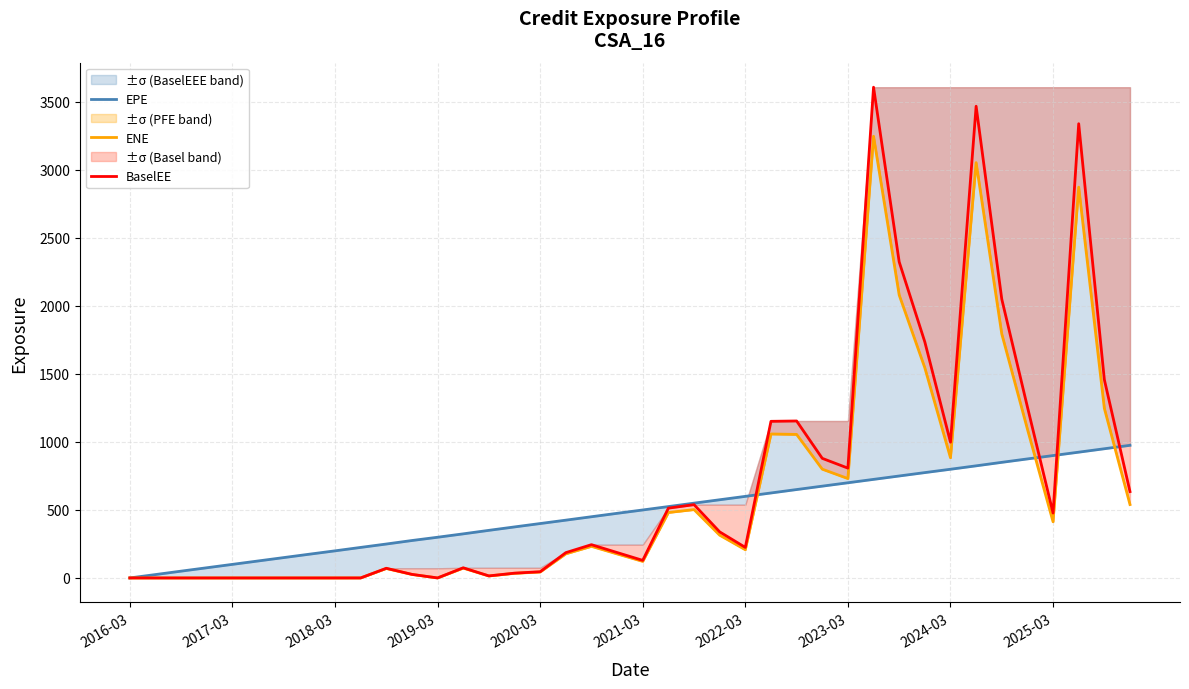

What is the maximum value shown in the chart?

3608.2